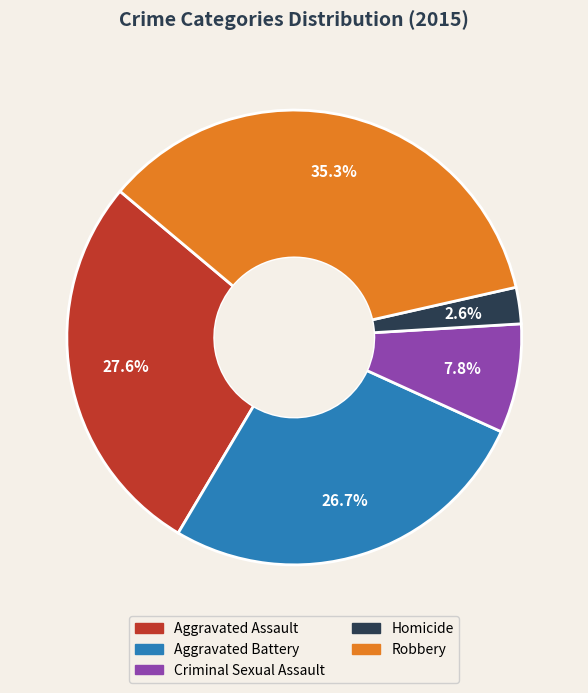

To the nearest percent, what percentage of the pie is Robbery?

35%